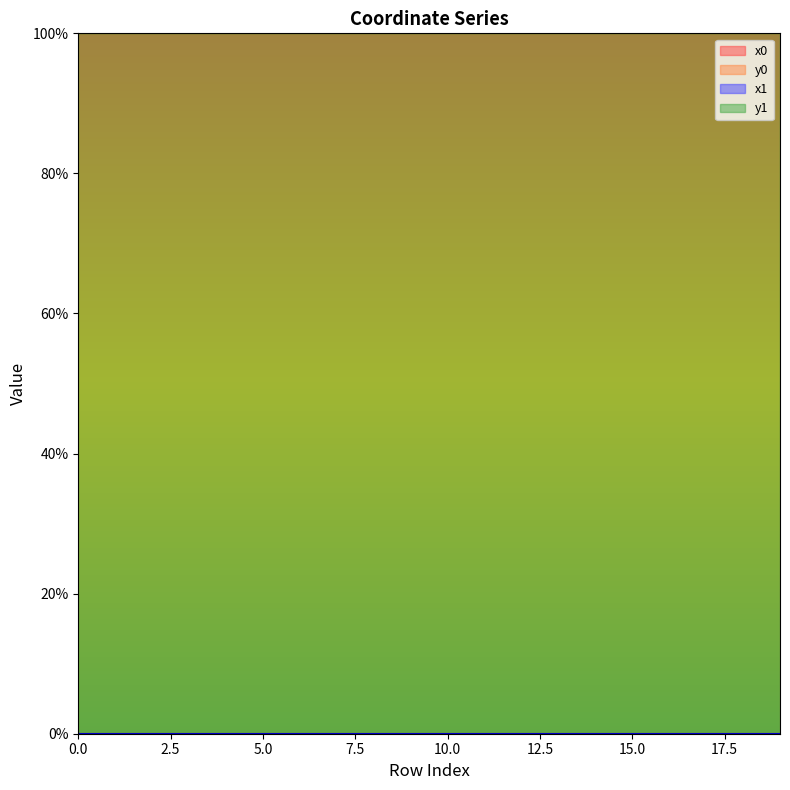

True or false: y1 has a value of 100.0 at 4.

True